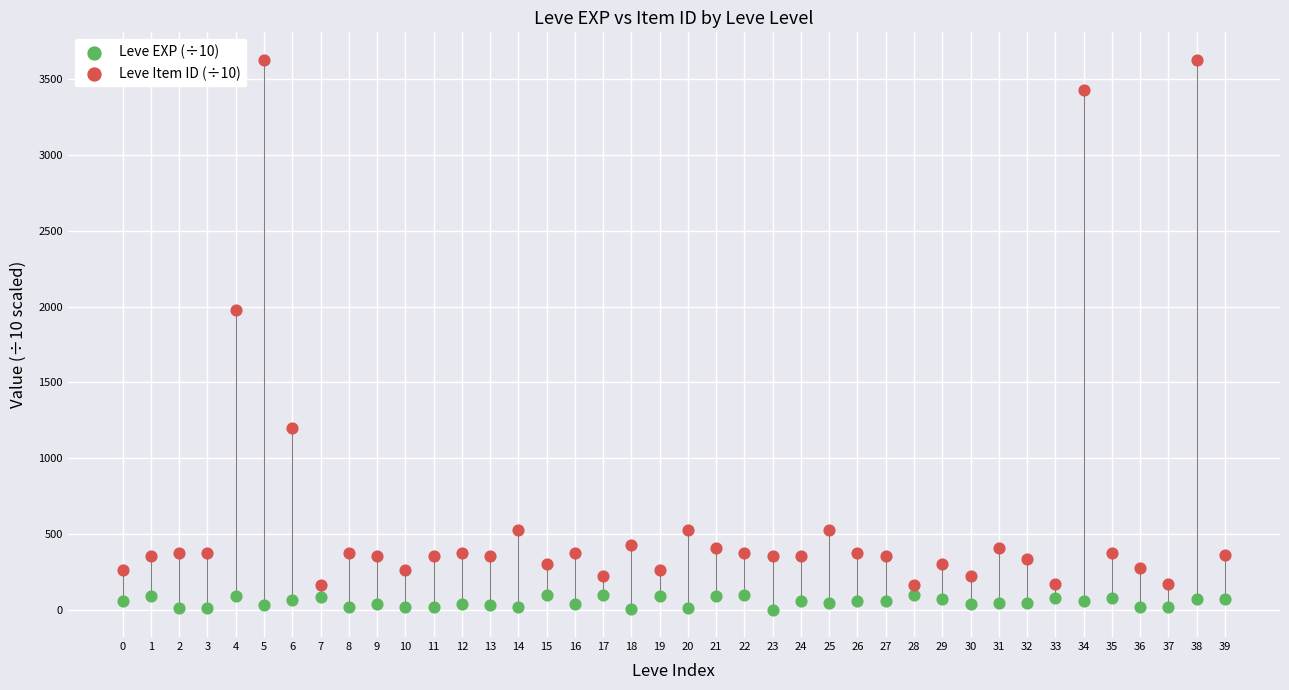

Which series reaches the minimum Y coordinate?

Leve EXP (÷10)